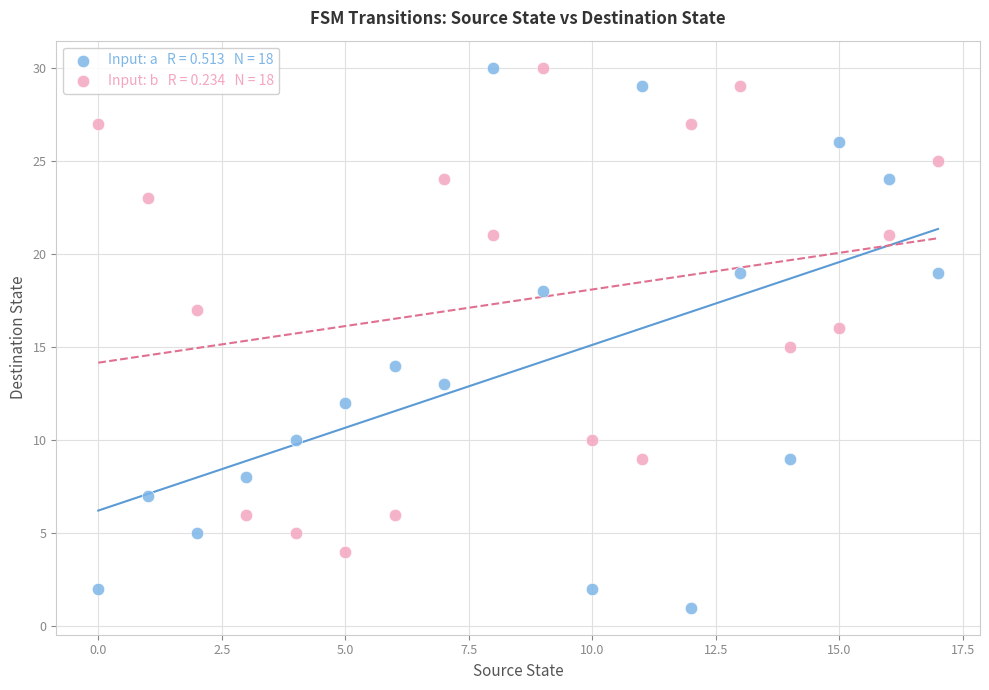

Count the number of points in this scatter plot.

36